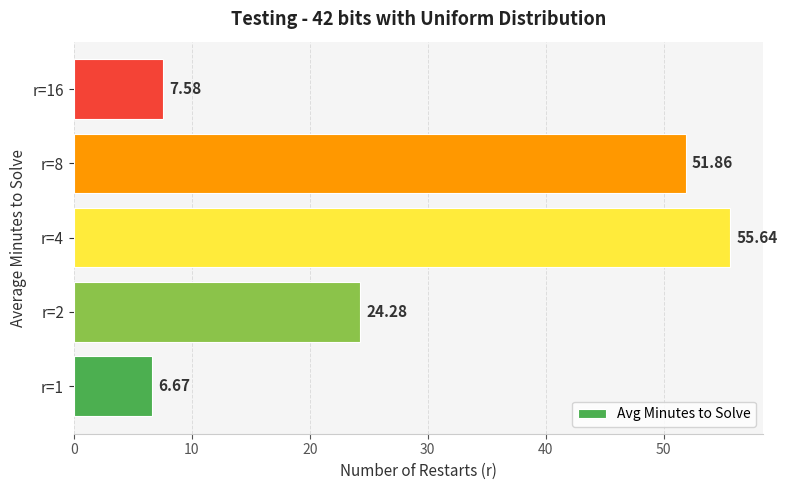

List the labels in order of value, largest first.

r=4, r=8, r=2, r=16, r=1